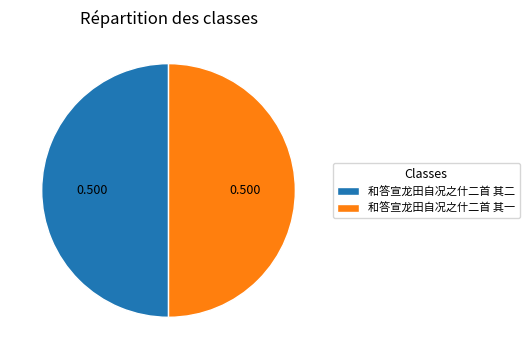

Count the number of slices in the pie.

2